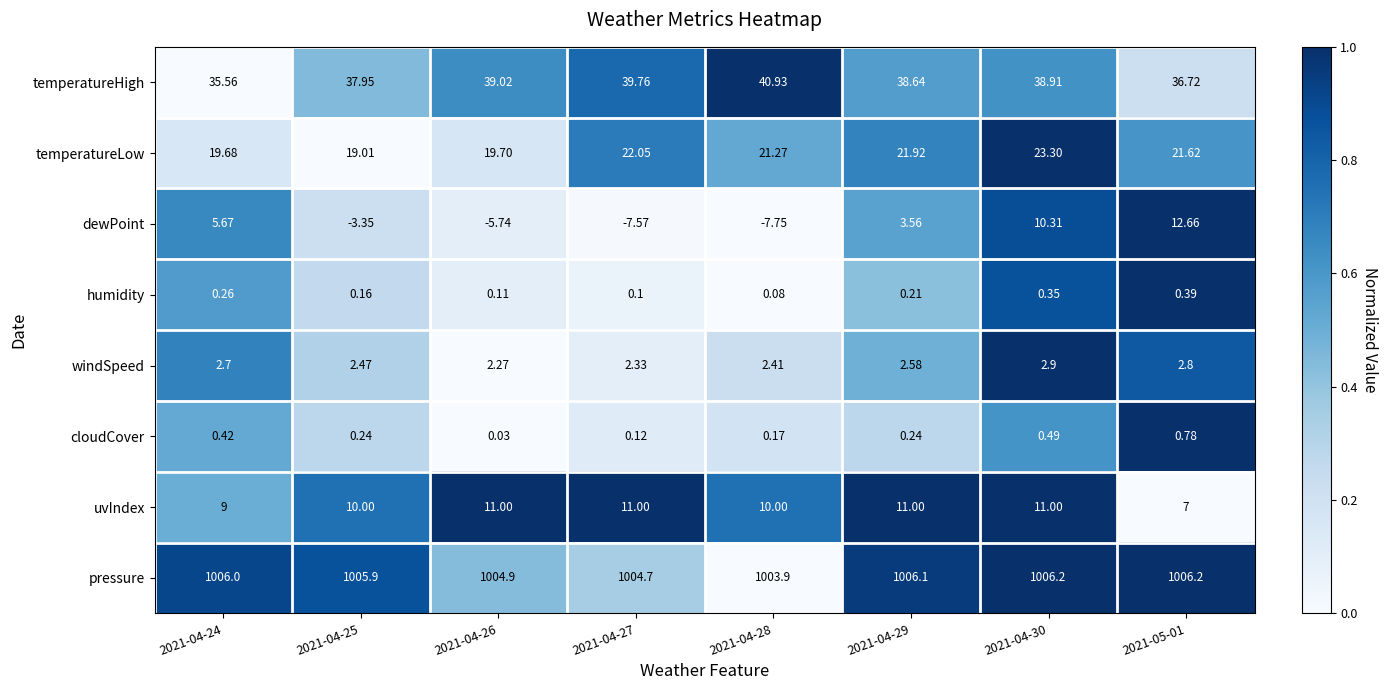

Is the value of windSpeed at 2021-05-01 greater than the value of pressure at 2021-04-26?

No